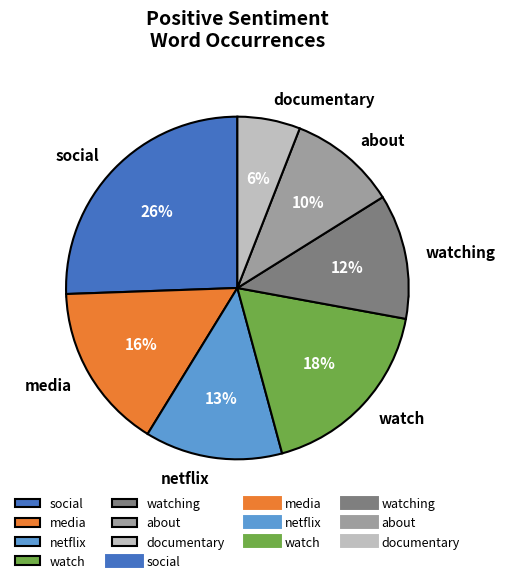

Does media account for over 50% of the chart?

No